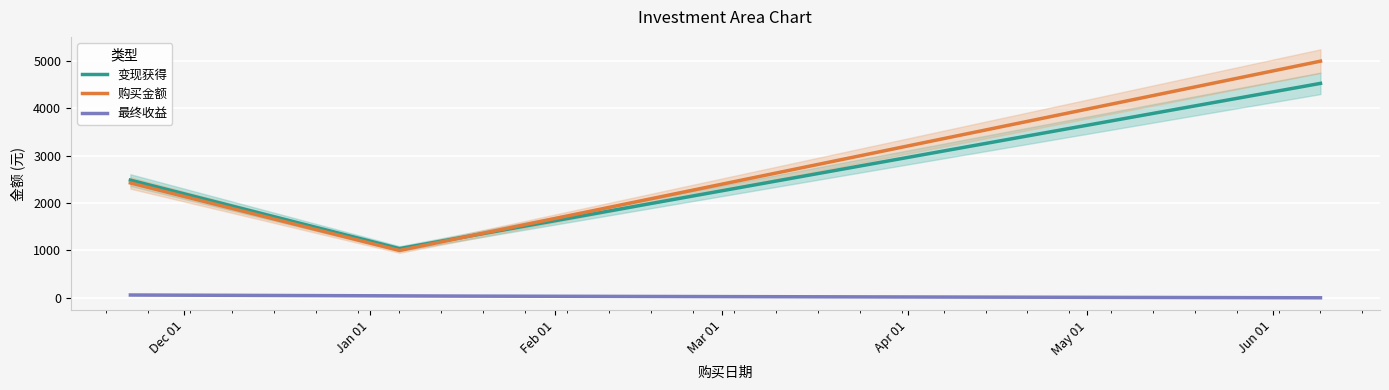

True or false: 变现获得 and 最终收益 cross at least once.

False